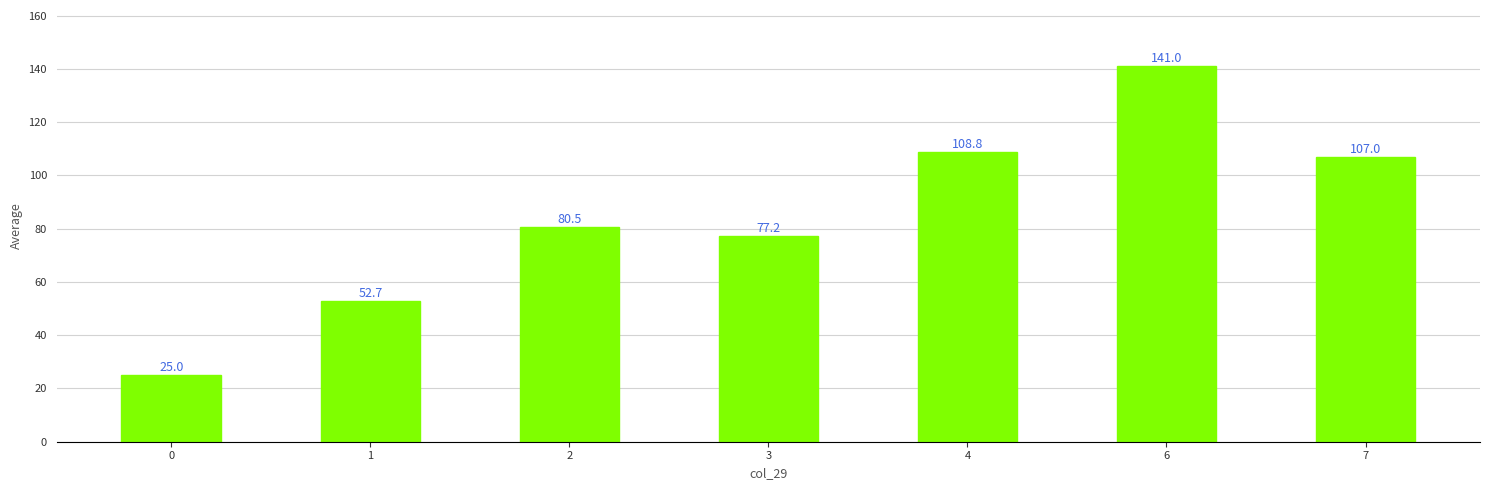

How many data points are above 80?

4